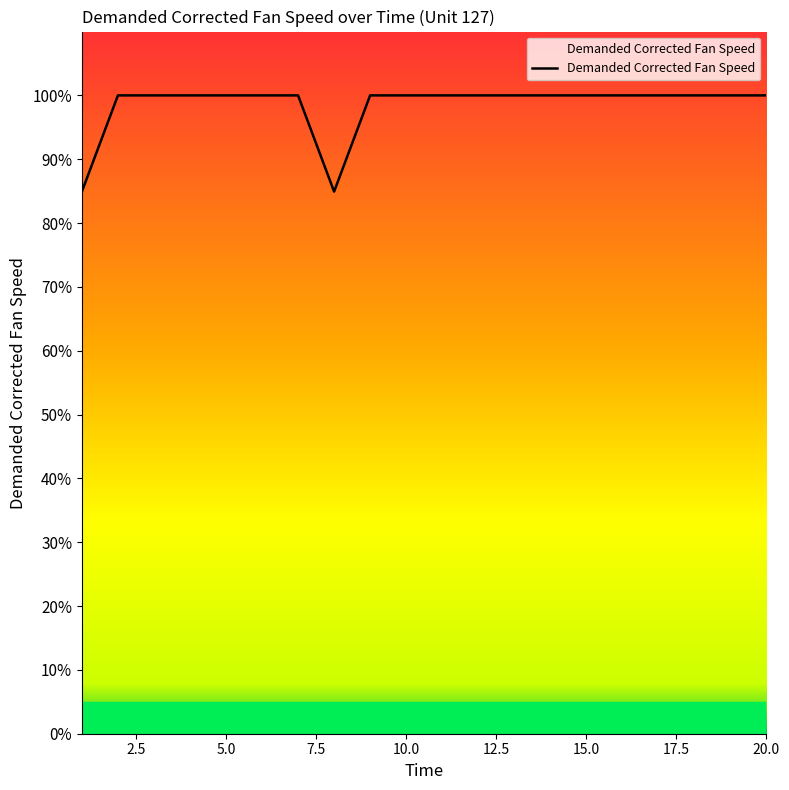

What is the difference between the maximum and minimum values?

15.1